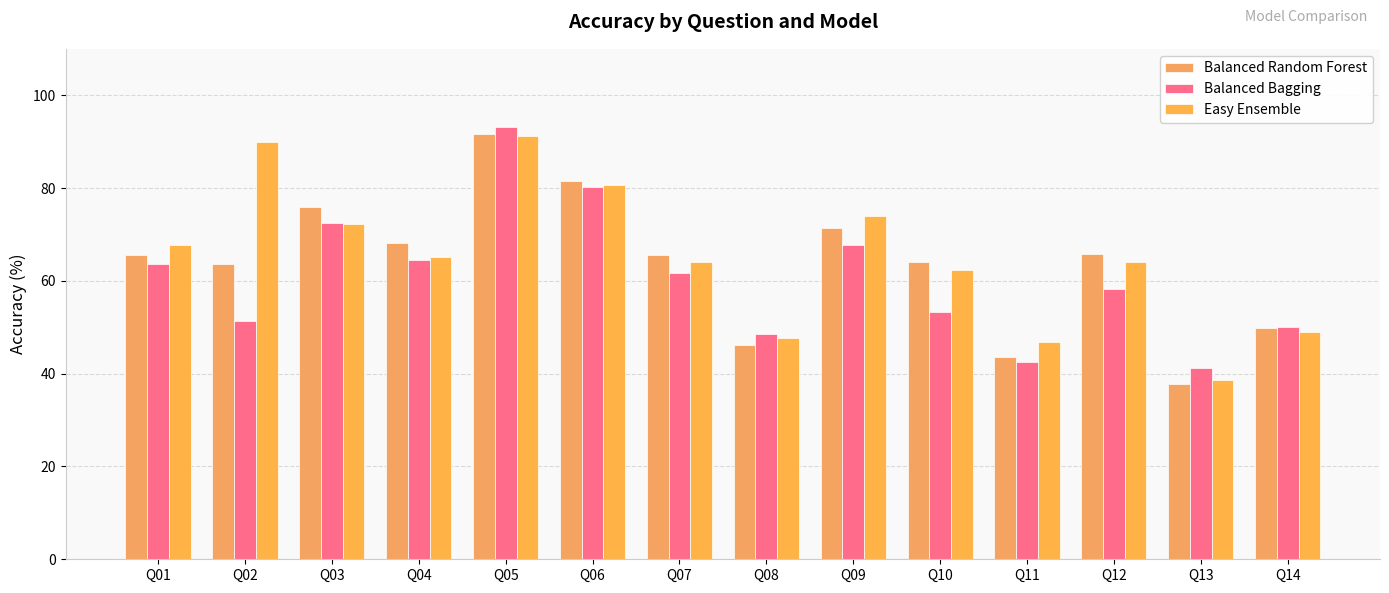

List the series in order of their overall mean, lowest first.

Balanced Bagging, Balanced Random Forest, Easy Ensemble